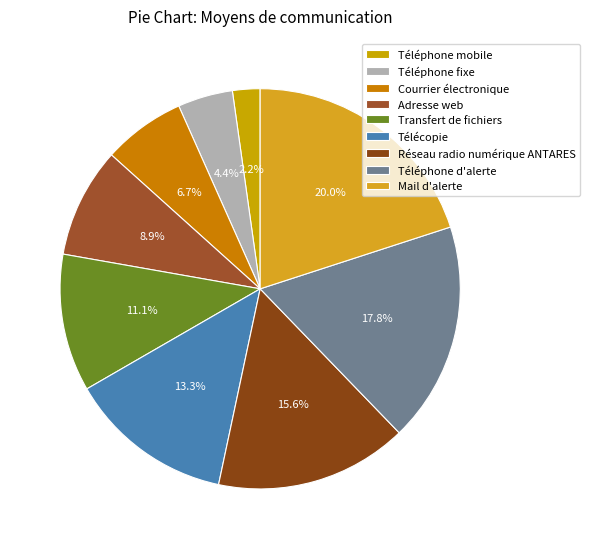

Count the number of slices in the pie.

9